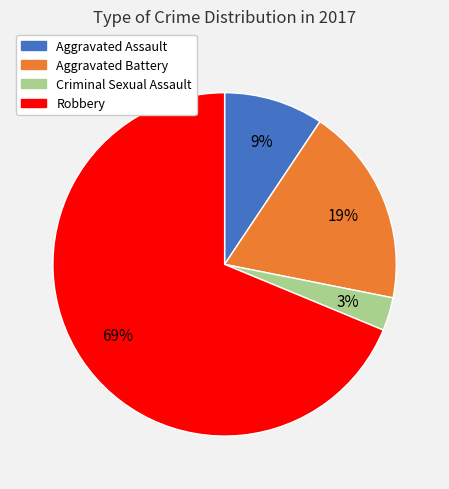

The Robbery slice represents 60% of the pie. True or false?

False